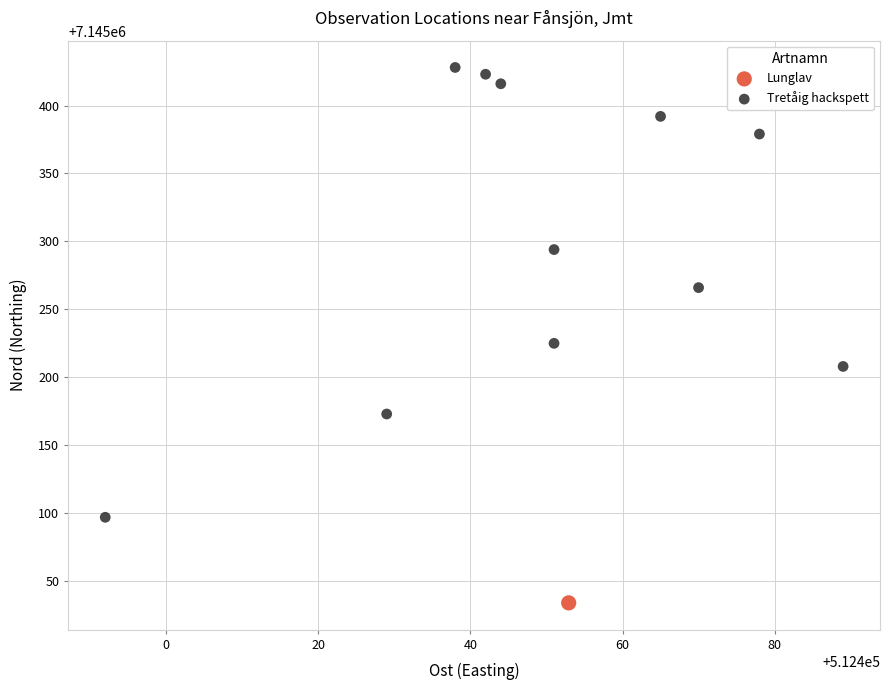

What are all the series names shown in the legend?

Lunglav, Tretåig hackspett